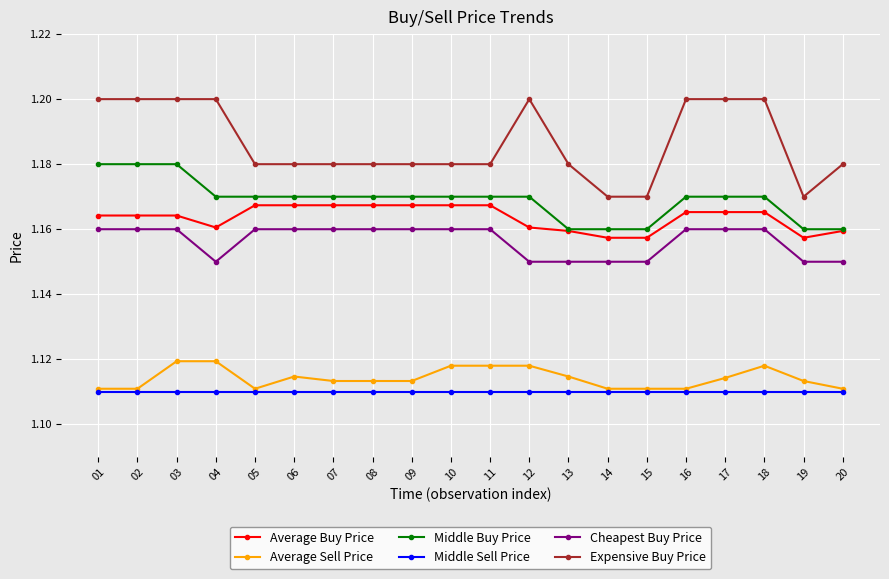

The value of Average Buy Price at 02 is 0.7. True or false?

False